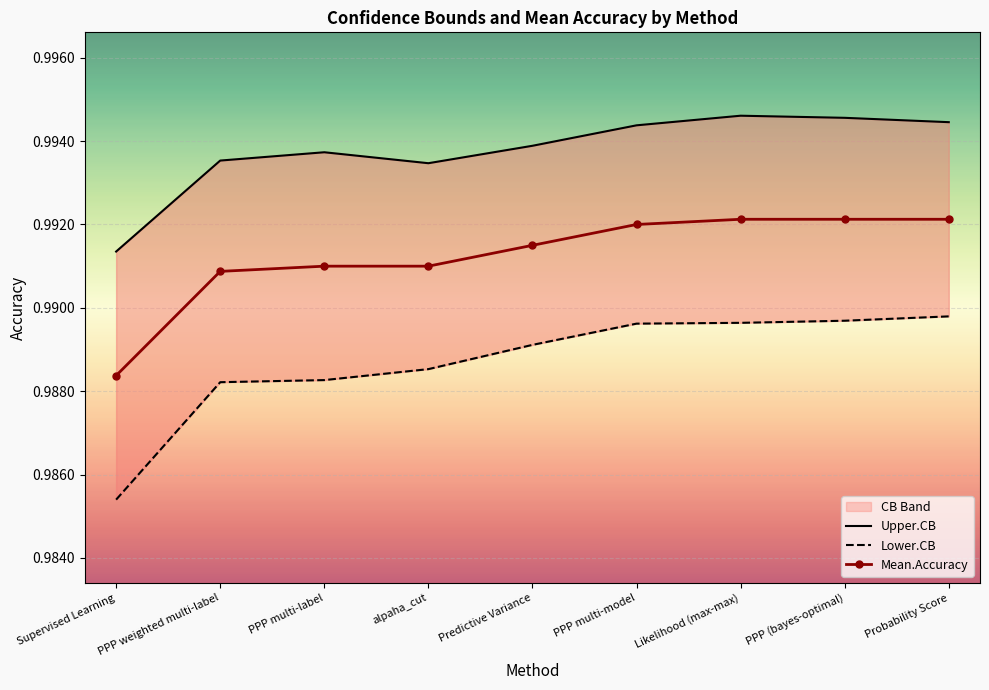

True or false: Lower.CB has more than 0 points higher than both neighbors.

False